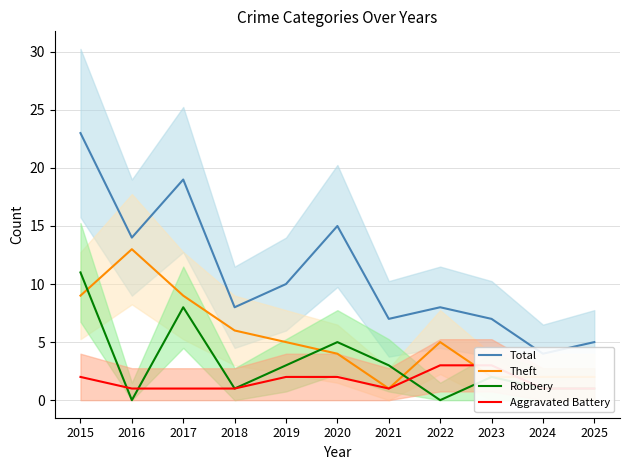

What is the spread (max minus min) of values at 2024?

3